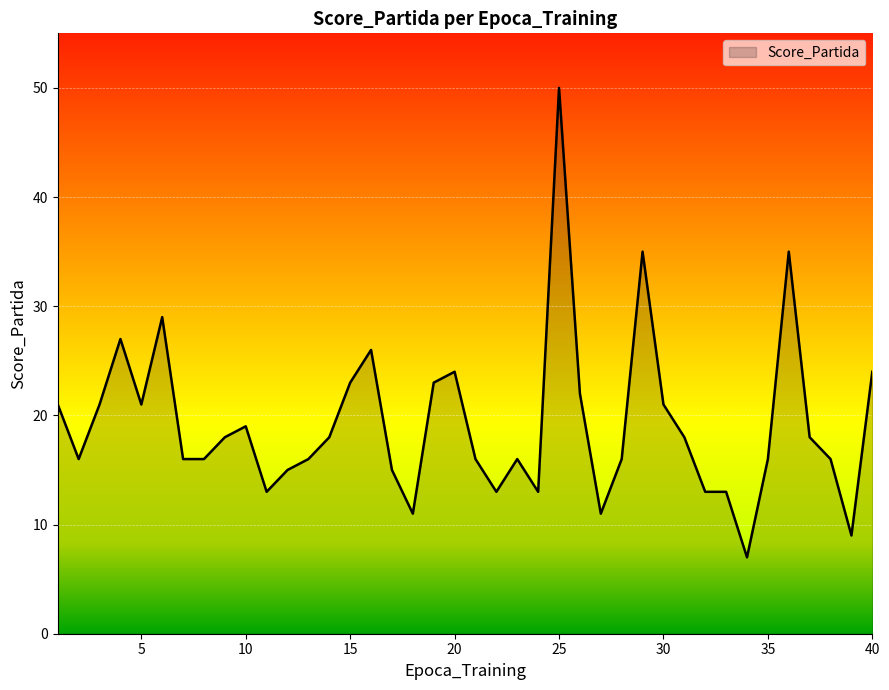

What is the difference between the maximum and minimum values?

43